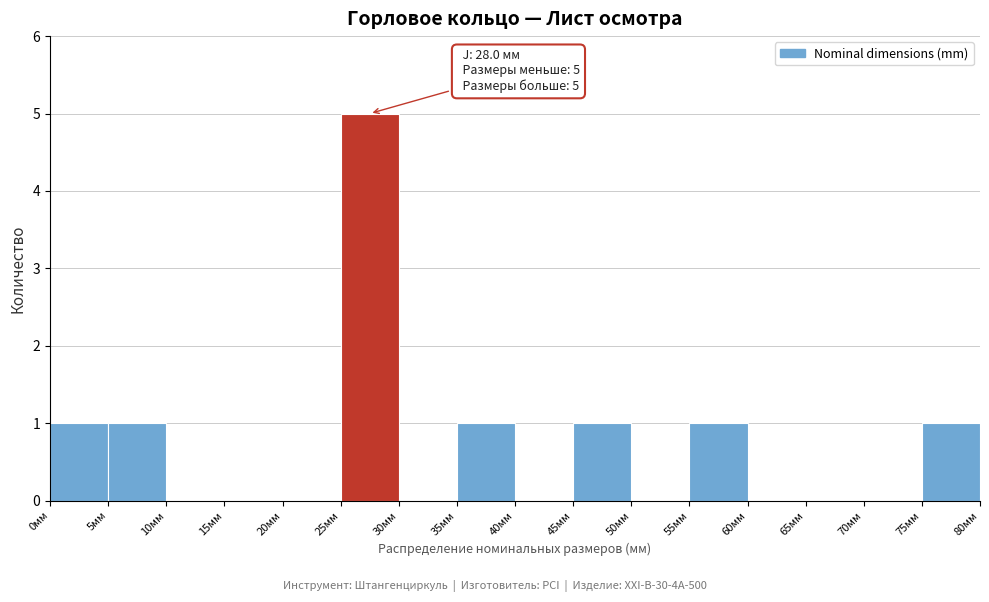

Which range on the x-axis has the tallest bar?

25 to 30